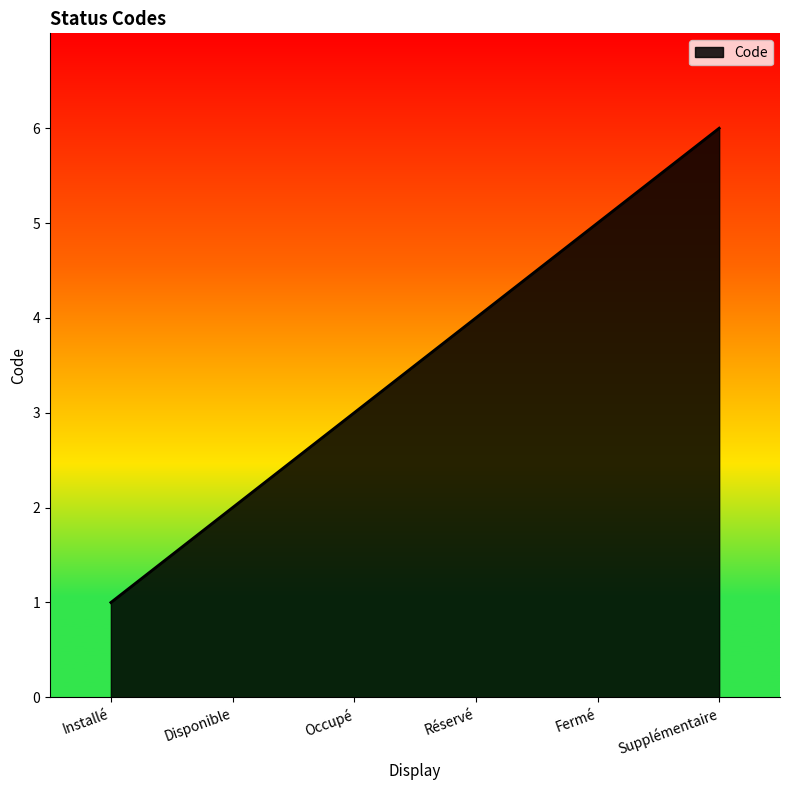

List the labels in order of value, smallest first.

Installé, Disponible, Occupé, Réservé, Fermé, Supplémentaire